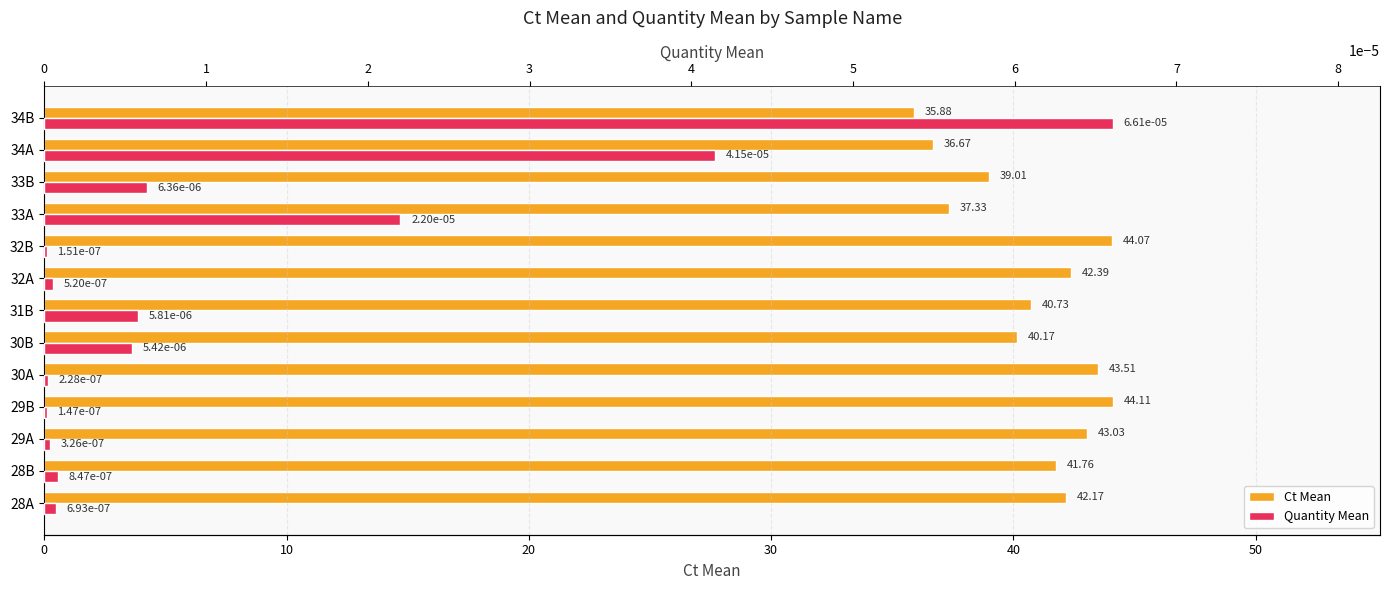

How many series are shown in this chart?

2